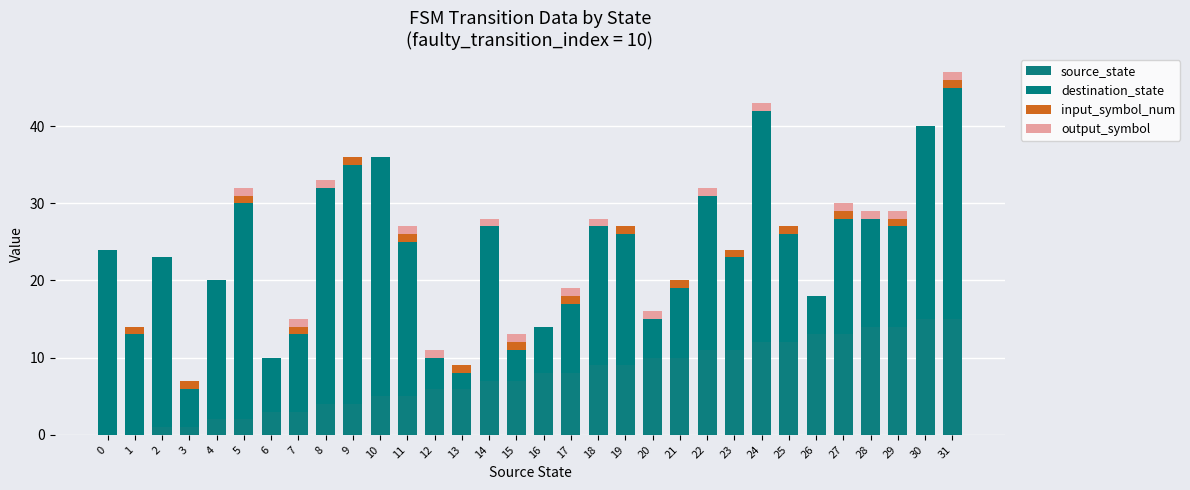

Are the bars horizontal?

No